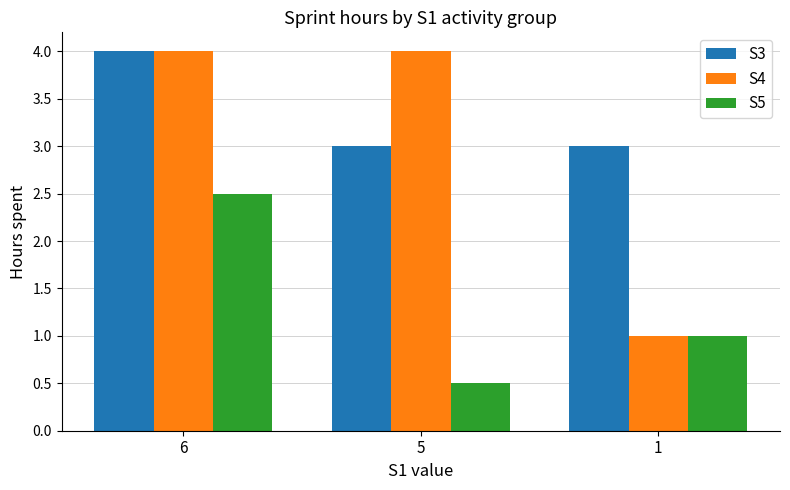

How many groups of bars are there?

3